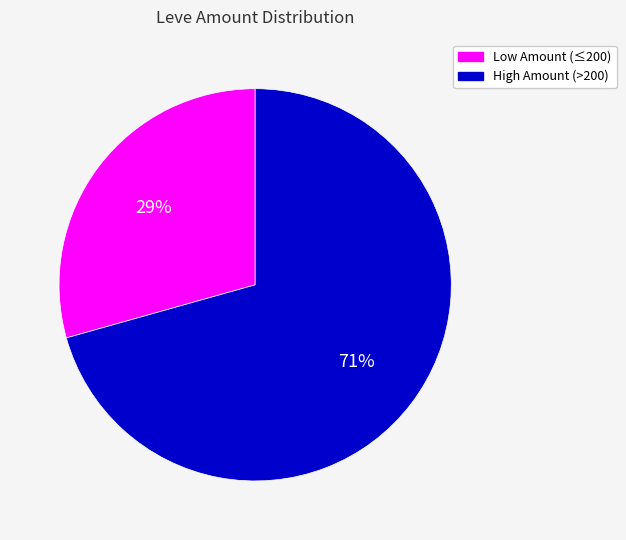

To the nearest percent, what is the average slice percentage?

50%